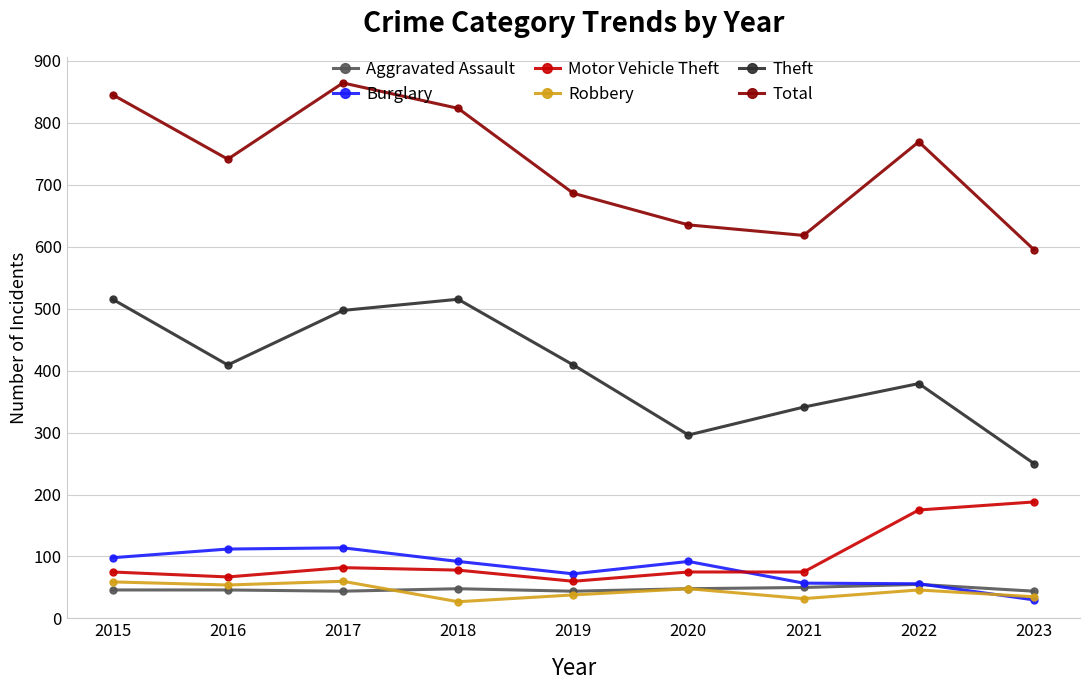

At which category does Total reach its first local valley?

2016